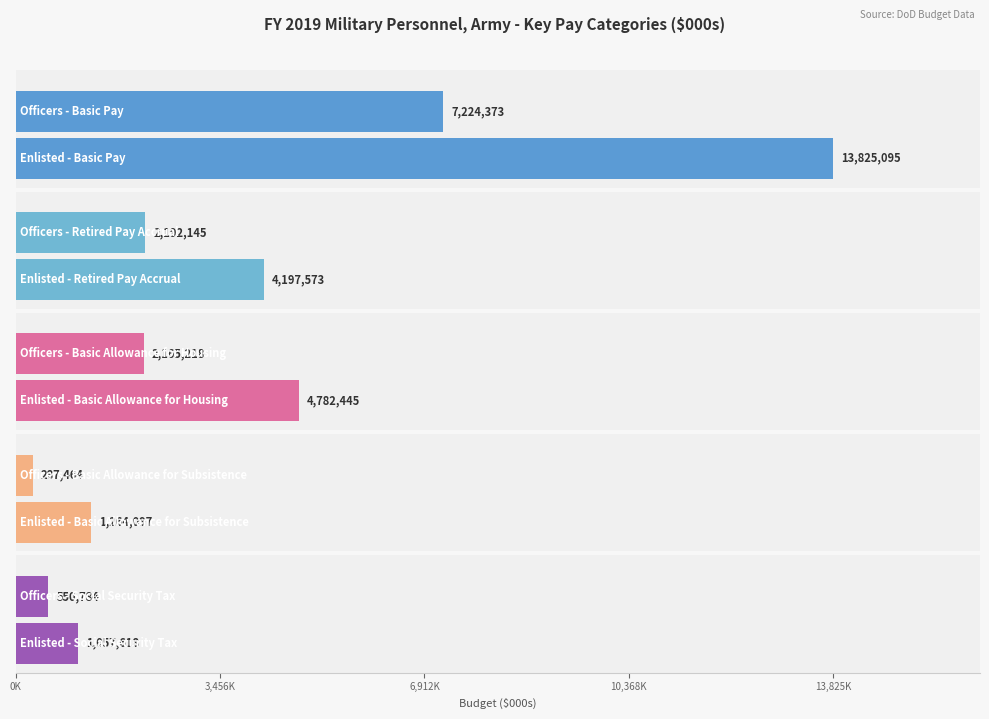

Is it true that Retired Pay Accrual equals 1173465 at Officers?

False